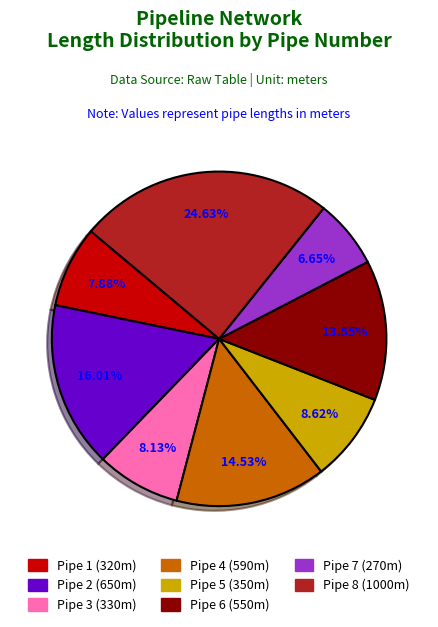

What is the smallest slice in the pie chart?

Pipe 7 (270m)